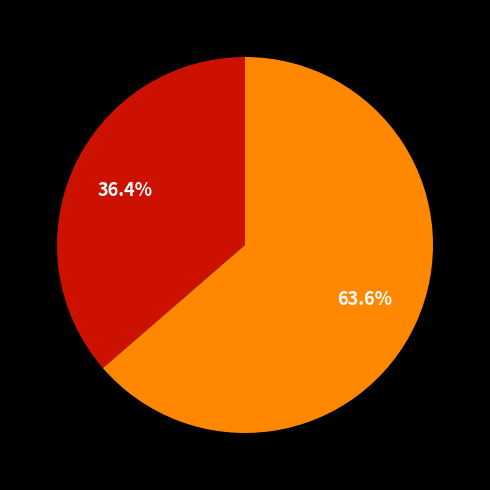

Does any single category account for the majority?

Yes